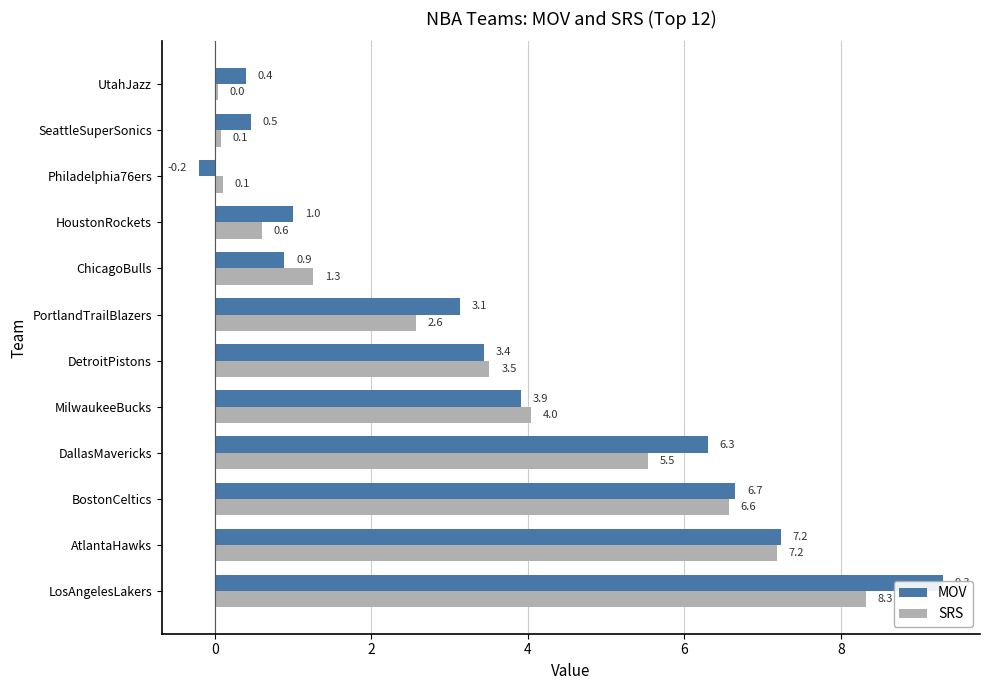

Which has a higher value, DetroitPistons or UtahJazz?

DetroitPistons